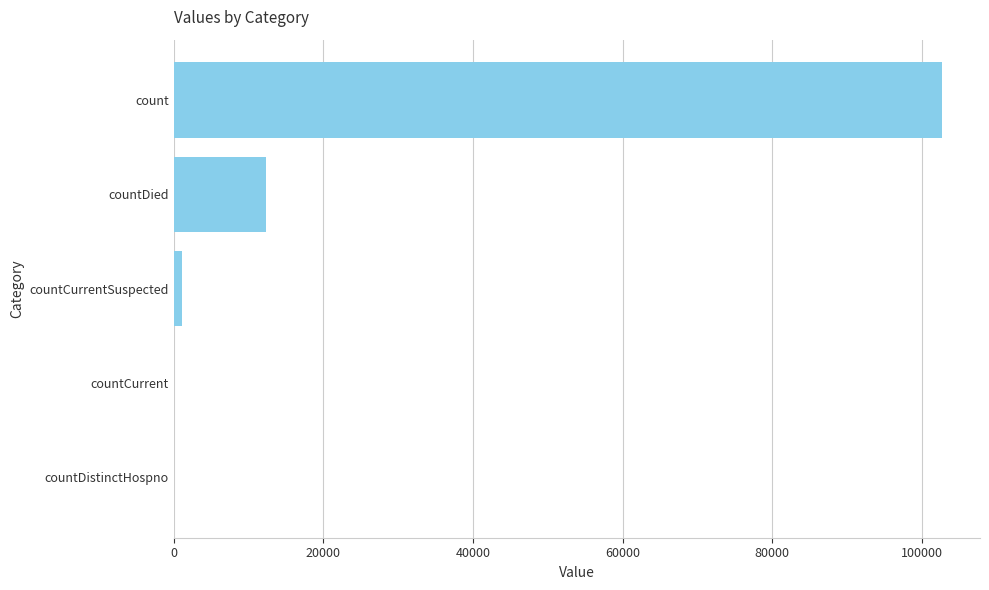

What is the maximum value shown in the chart?

102633